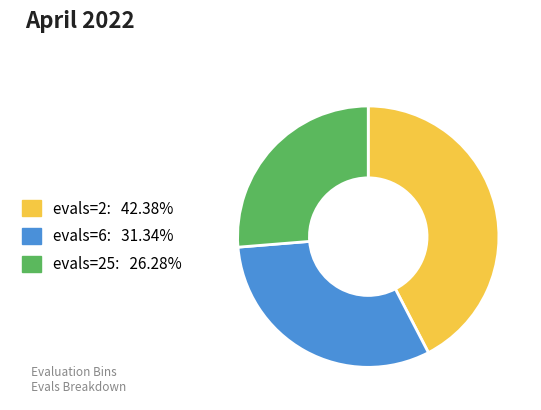

Count the number of slices in the pie.

3